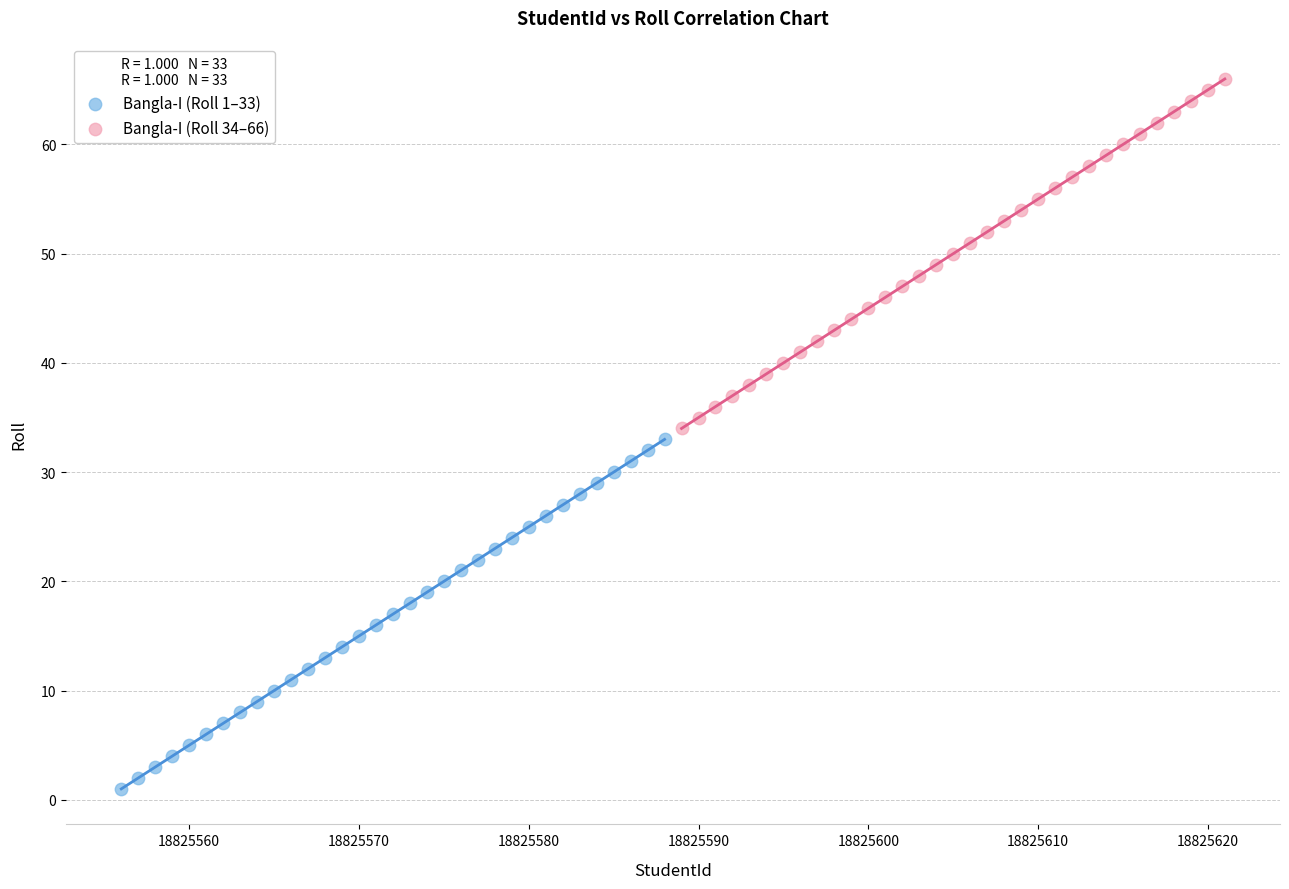

Which series contains the highest Y value?

Bangla-I (Roll 34–66)